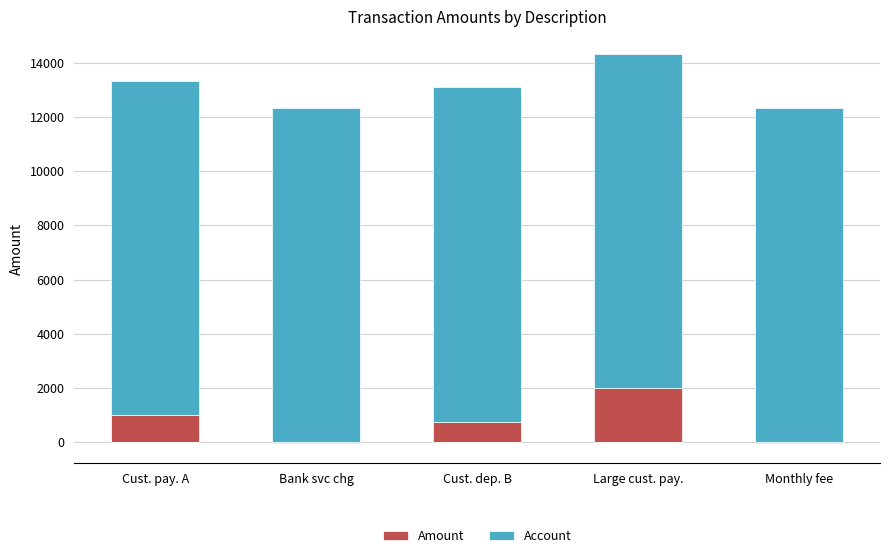

Reading left to right, extract all data points from this chart.

Amount: 1000.0	0.0	750.5	2000.0	0.0
Account: 12345.0	12345.0	12345.0	12345.0	12345.0